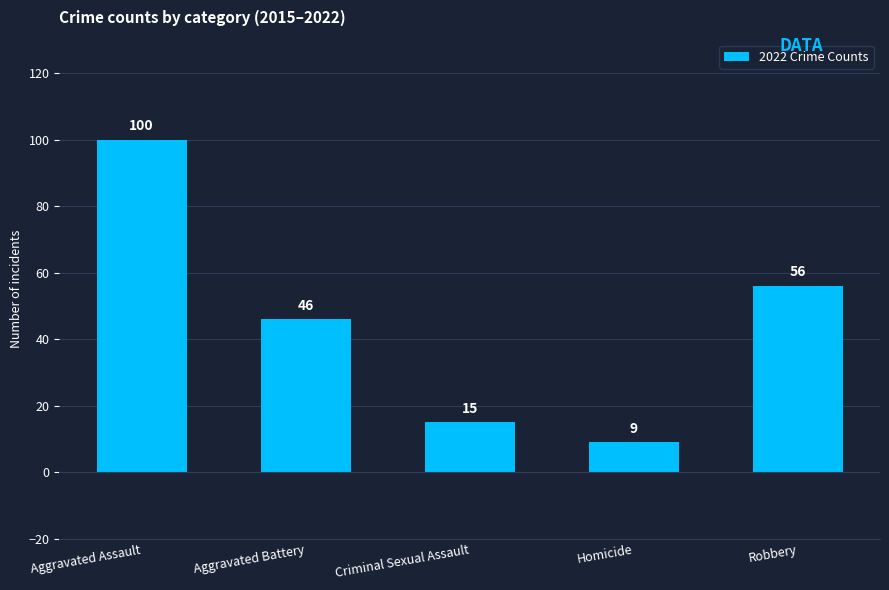

Where is the data nearest to the value 54?

Robbery